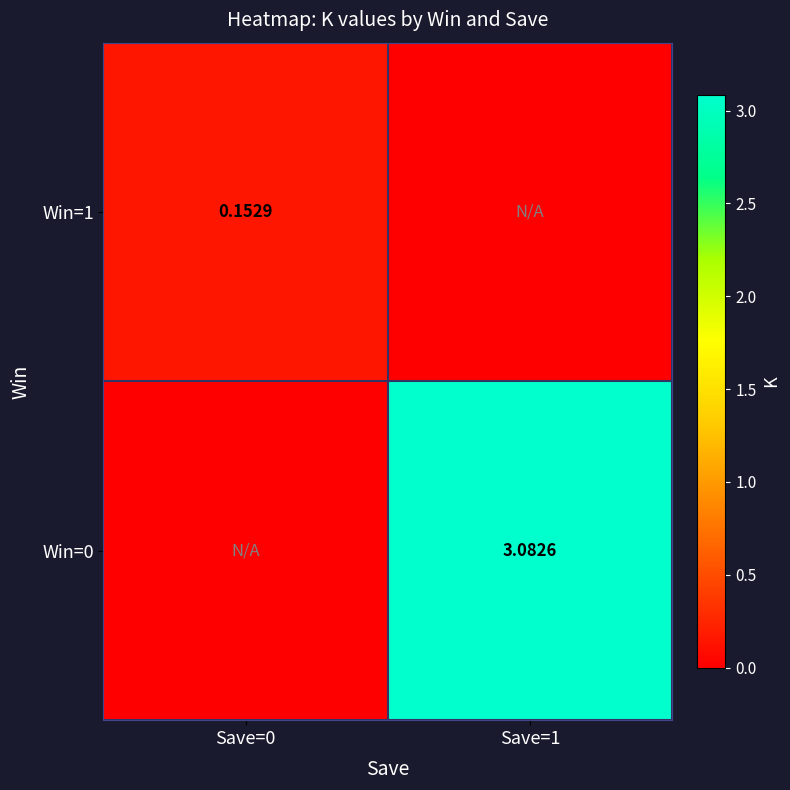

Is the value of Win=1 at Save=0 greater than the value of Win=0 at Save=1?

No